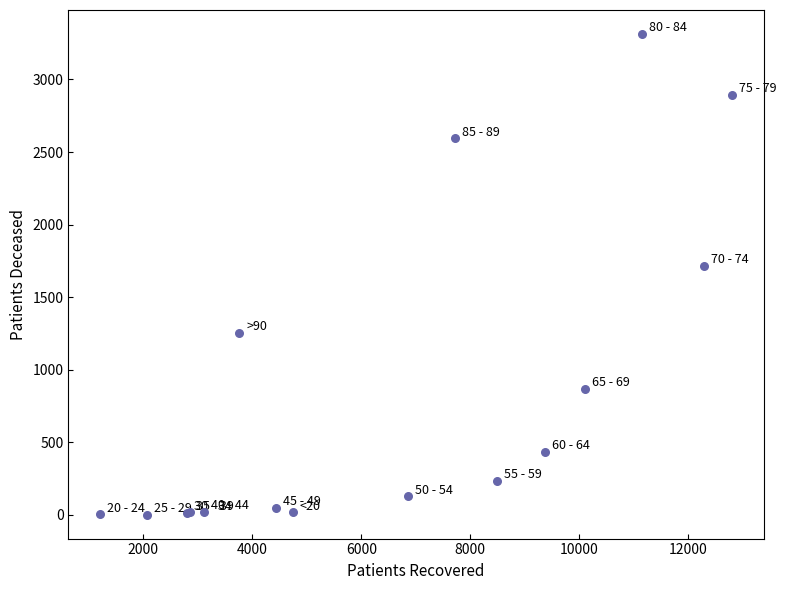

What Y value in the scatter plot is closest to 1658?

1715